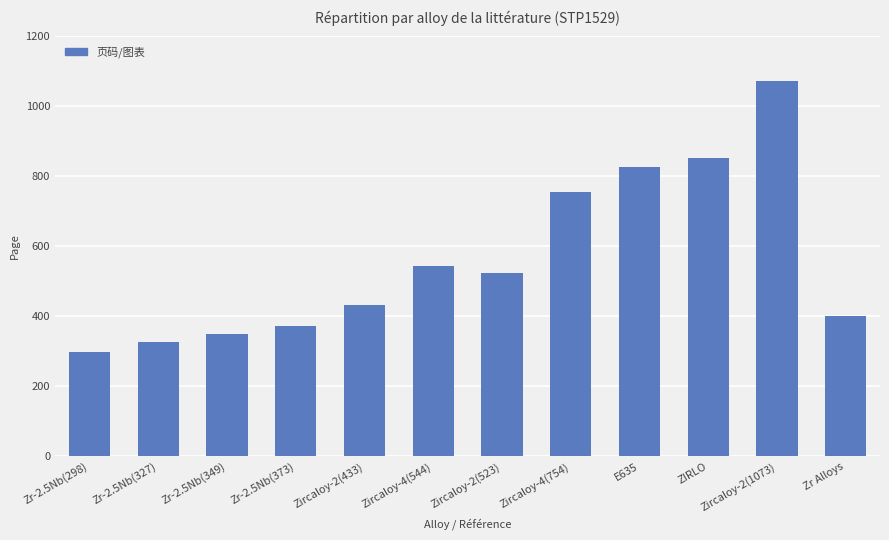

Reading left to right, list all the values displayed in this chart.

298	327	349	373	433	544	523	754	827	853	1073	401